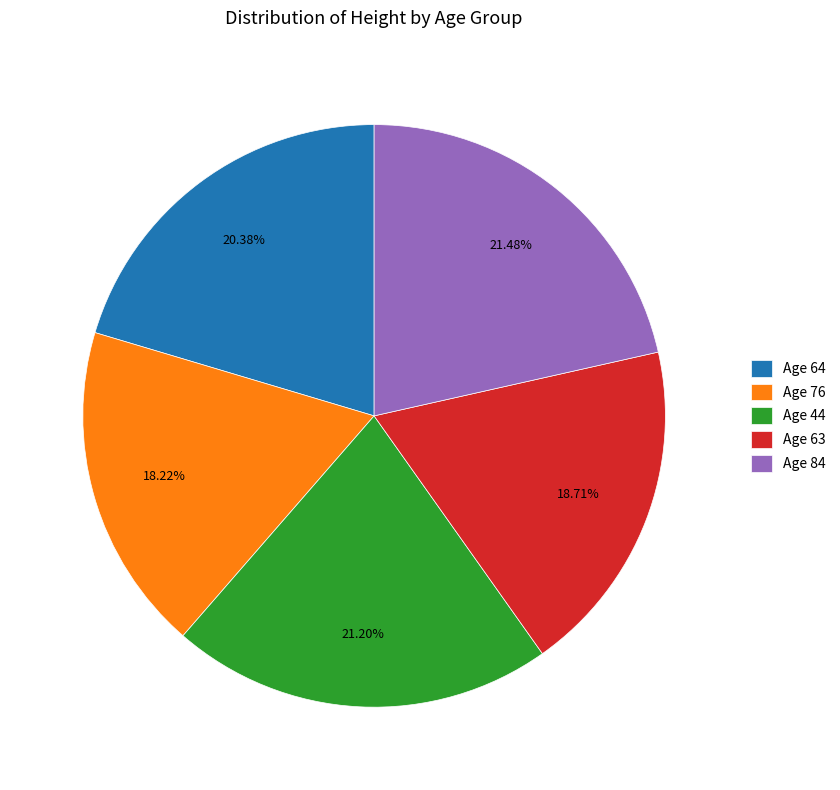

What percentage is the Age 44 slice, to the nearest percent?

21%